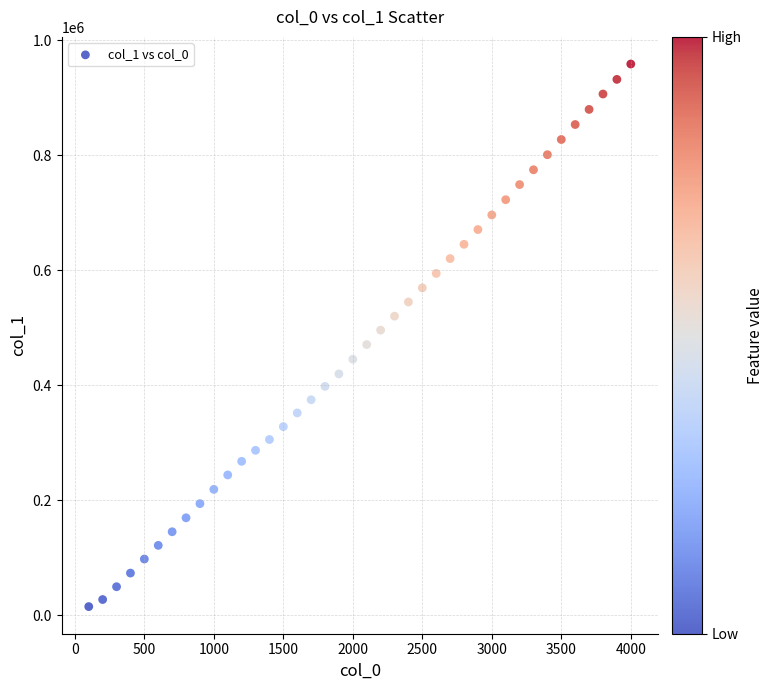

What is the range of Y values (max minus min)?

943932